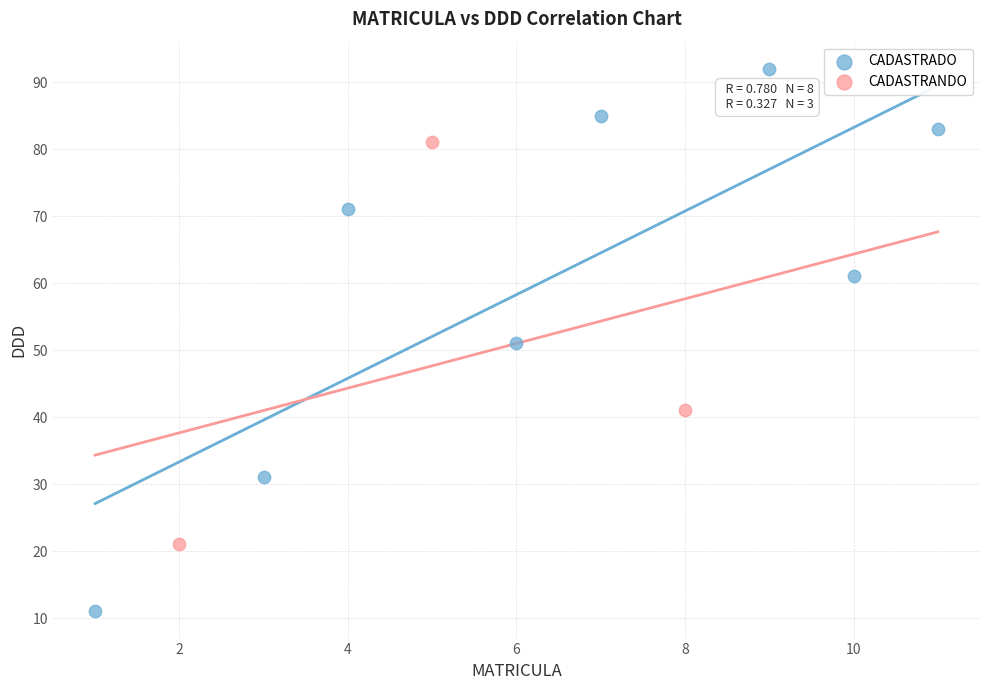

Which series reaches the minimum Y coordinate?

CADASTRADO